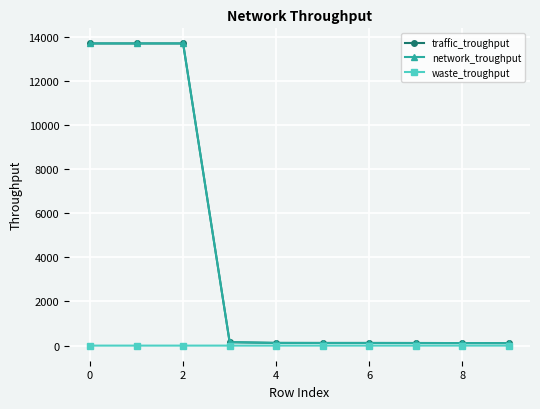

Which series has the widest spread of values?

traffic_troughput